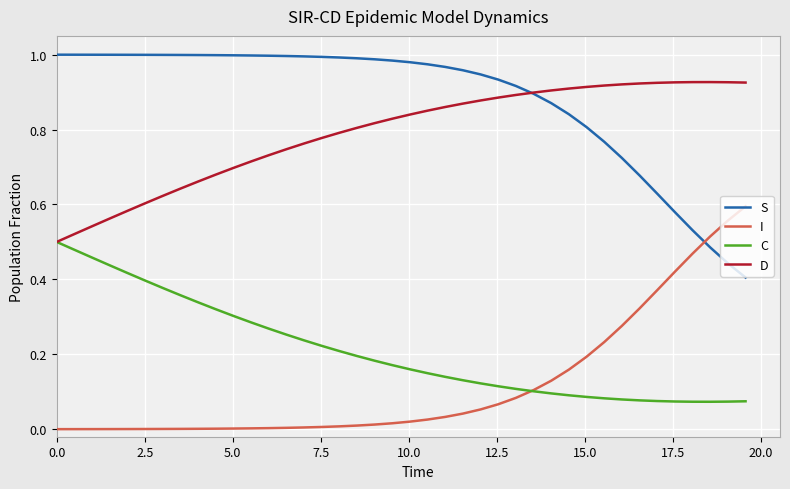

True or false: C and S cross at least once.

False